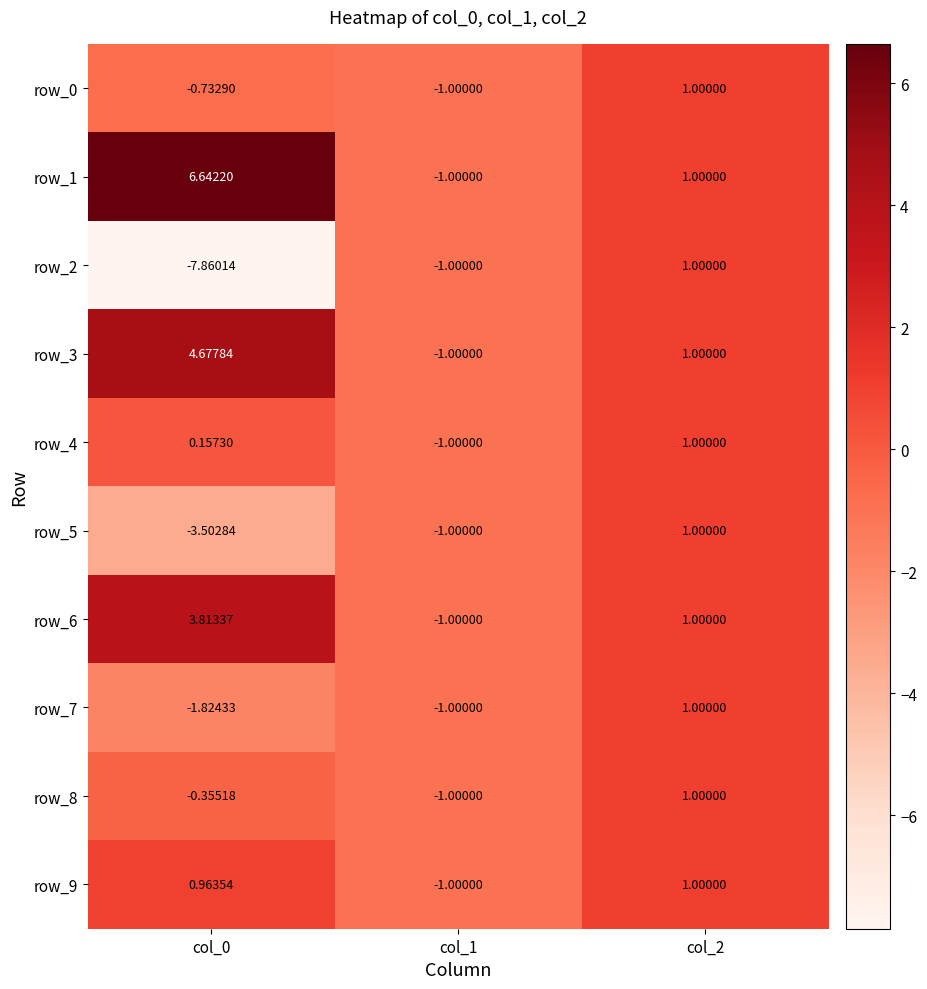

Which series has the largest range (max minus min)?

row_2